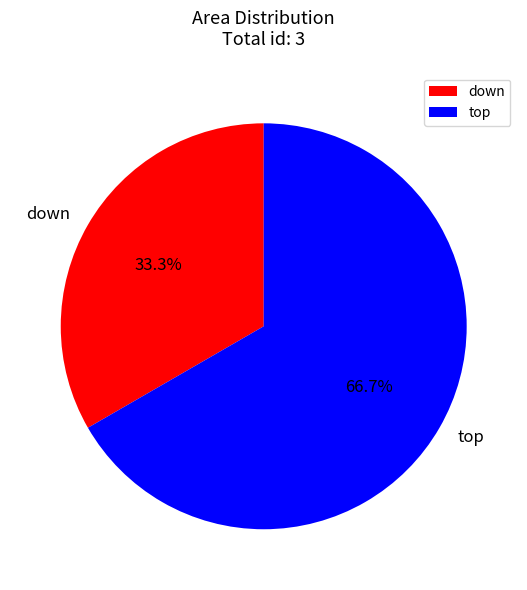

Count the number of slices in the pie.

2